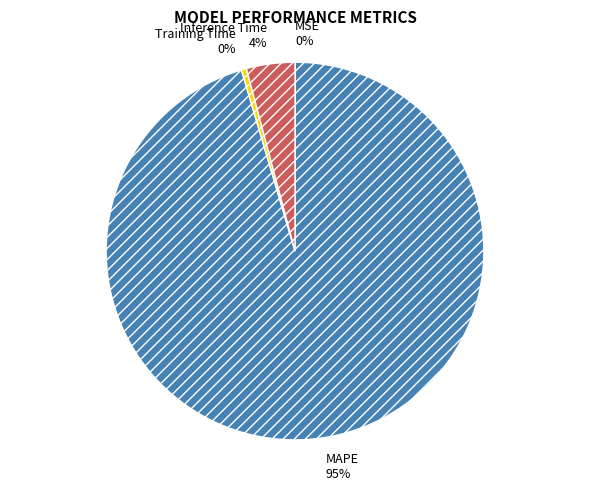

Is the sum of MAPE and Inference Time greater than half?

Yes